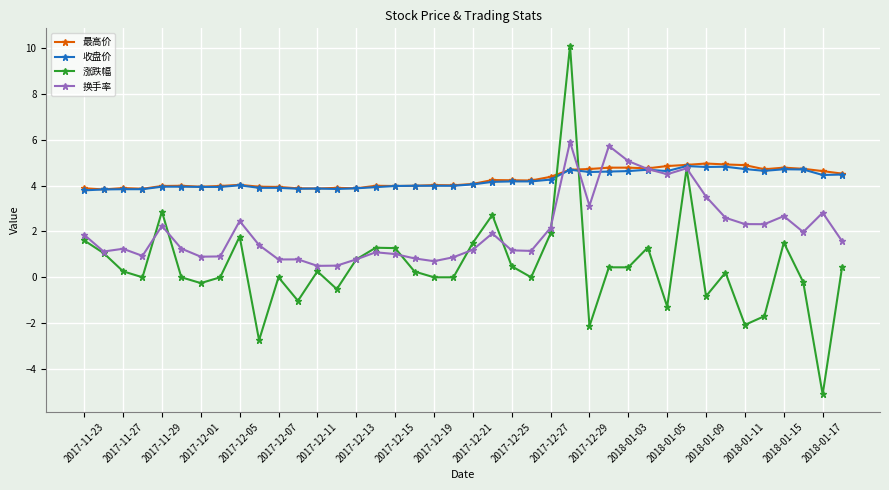

True or false: 收盘价 has more than 2 points higher than both neighbors.

True